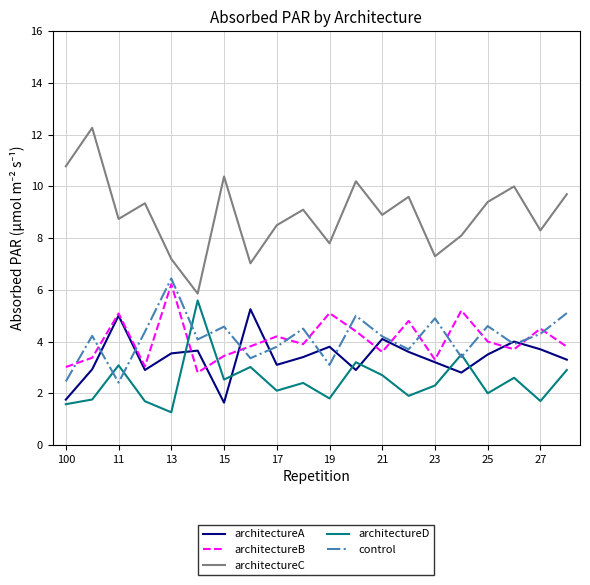

How many interior local valleys does the architectureD series have?

7